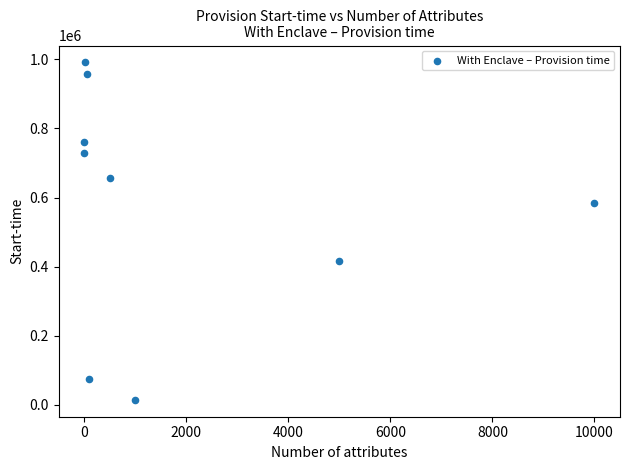

What is the average X value?

1852